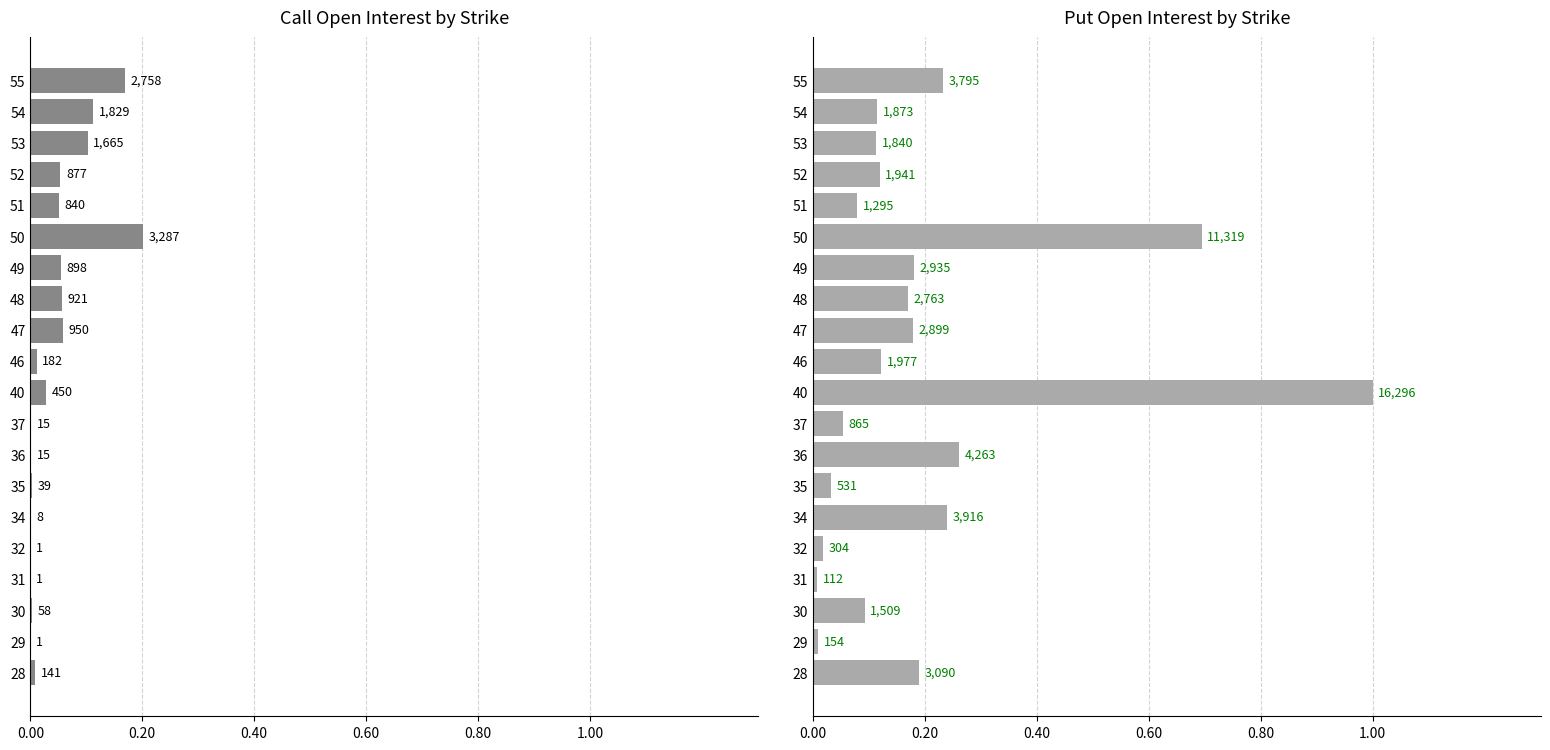

At how many categories does at least one series exceed 0?

20